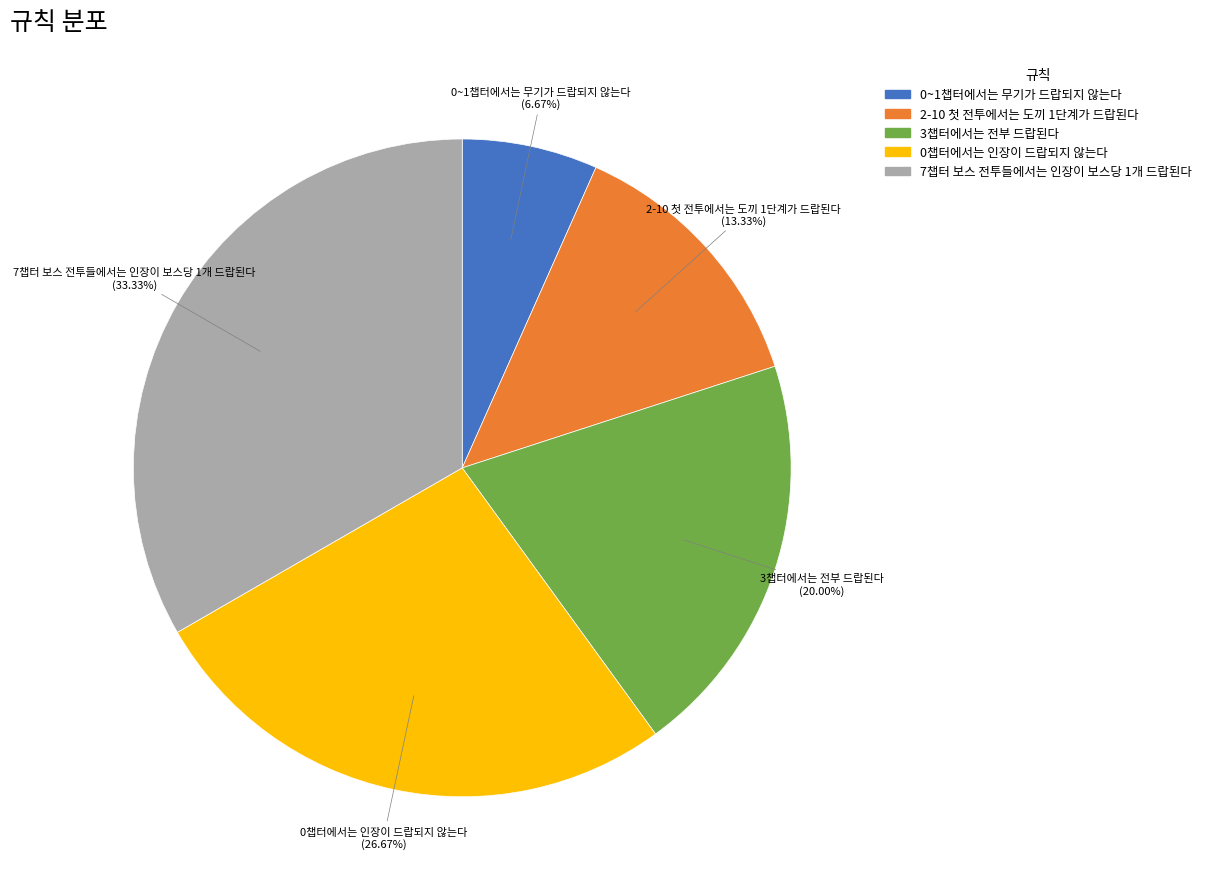

How much of the chart is everything except 7챕터 보스 전투들에서는 인장이 보스당 1개 드랍된다?

66.7%